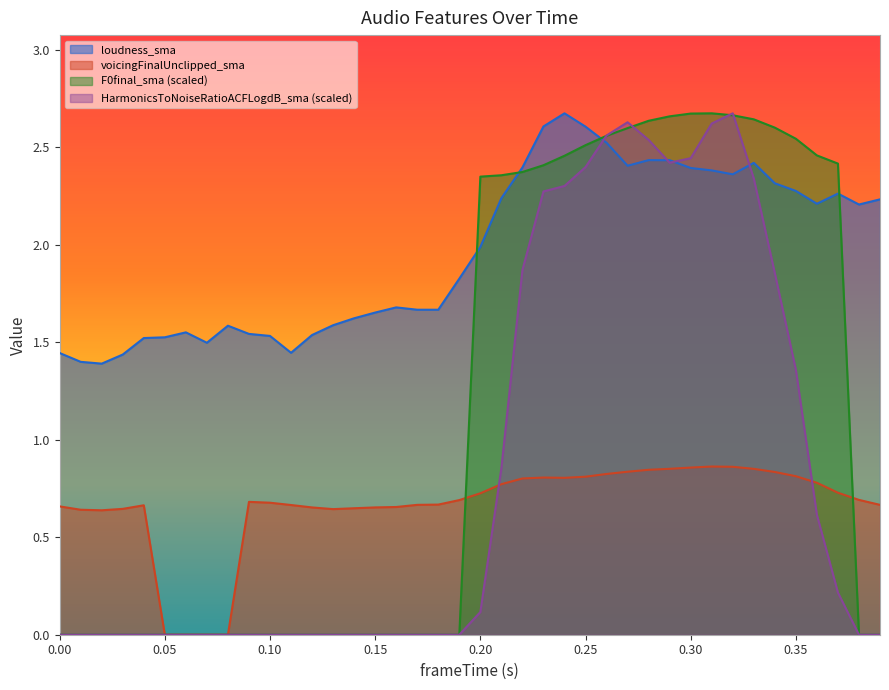

Count the number of categories in the chart.

40